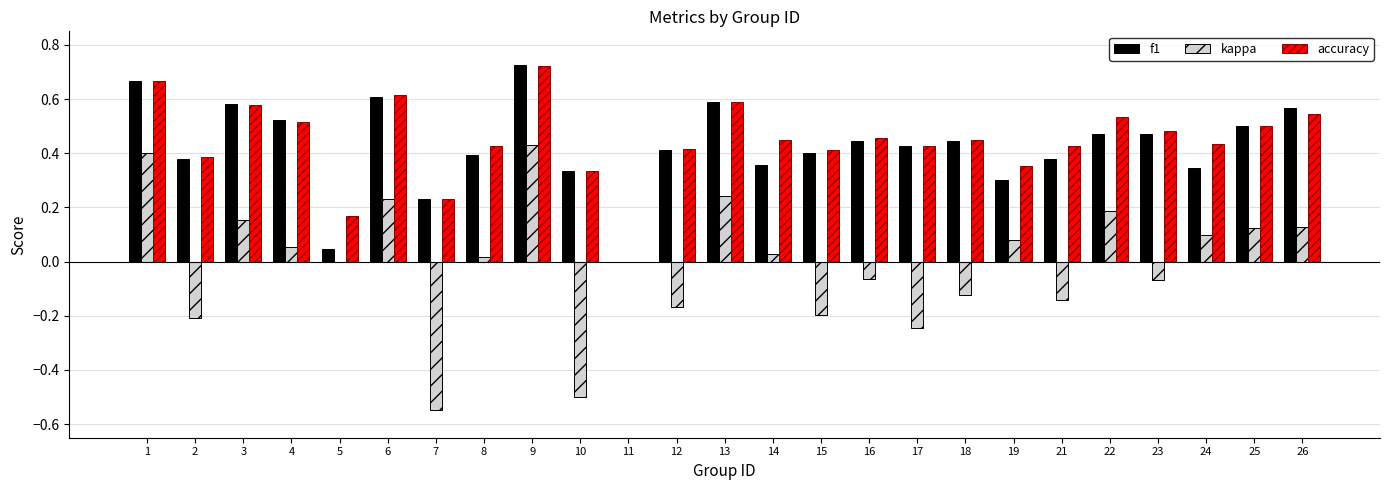

Are the bars grouped side by side (vs. stacked)?

Yes